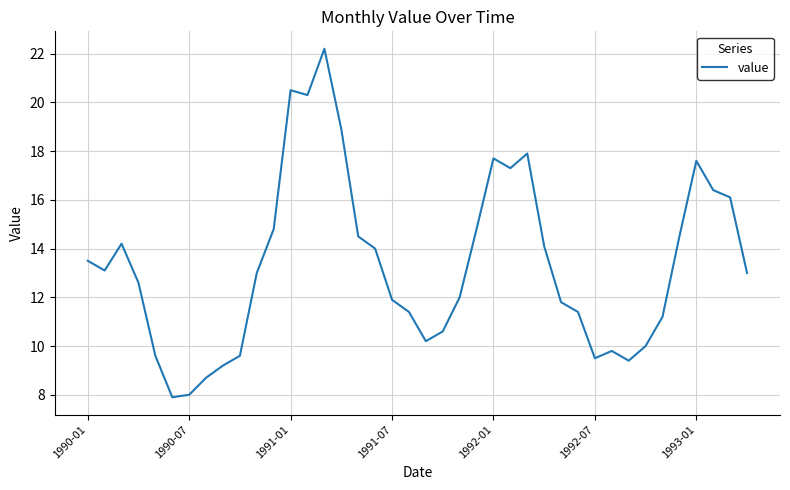

What is the average value?

13.3